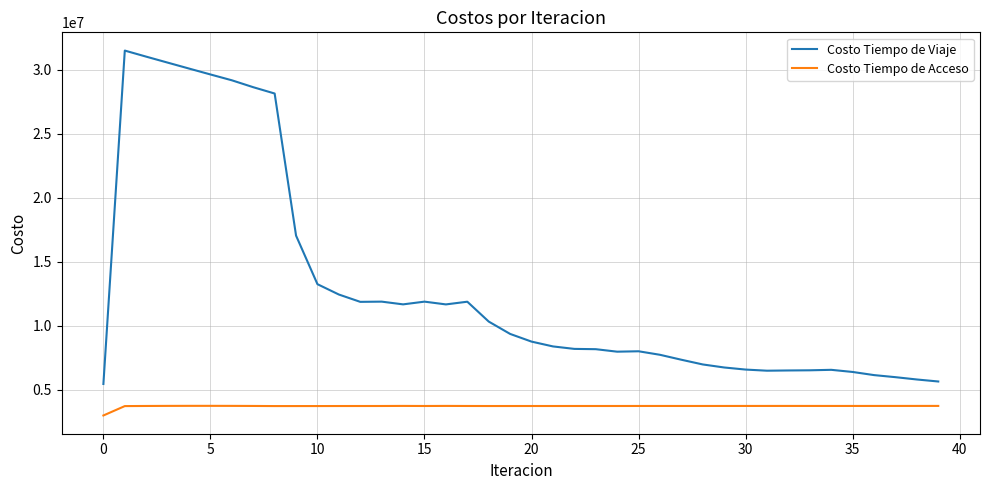

What is the minimum value for Costo Tiempo de Viaje?

5432229.7